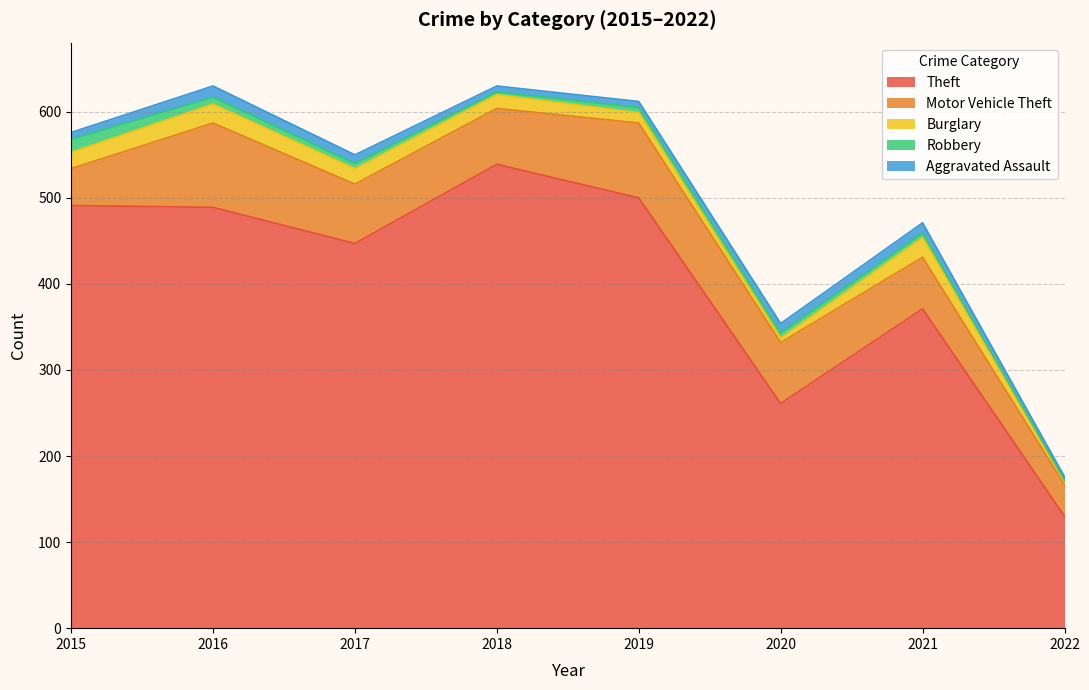

At which category does the chart reach its peak across all series?

2018